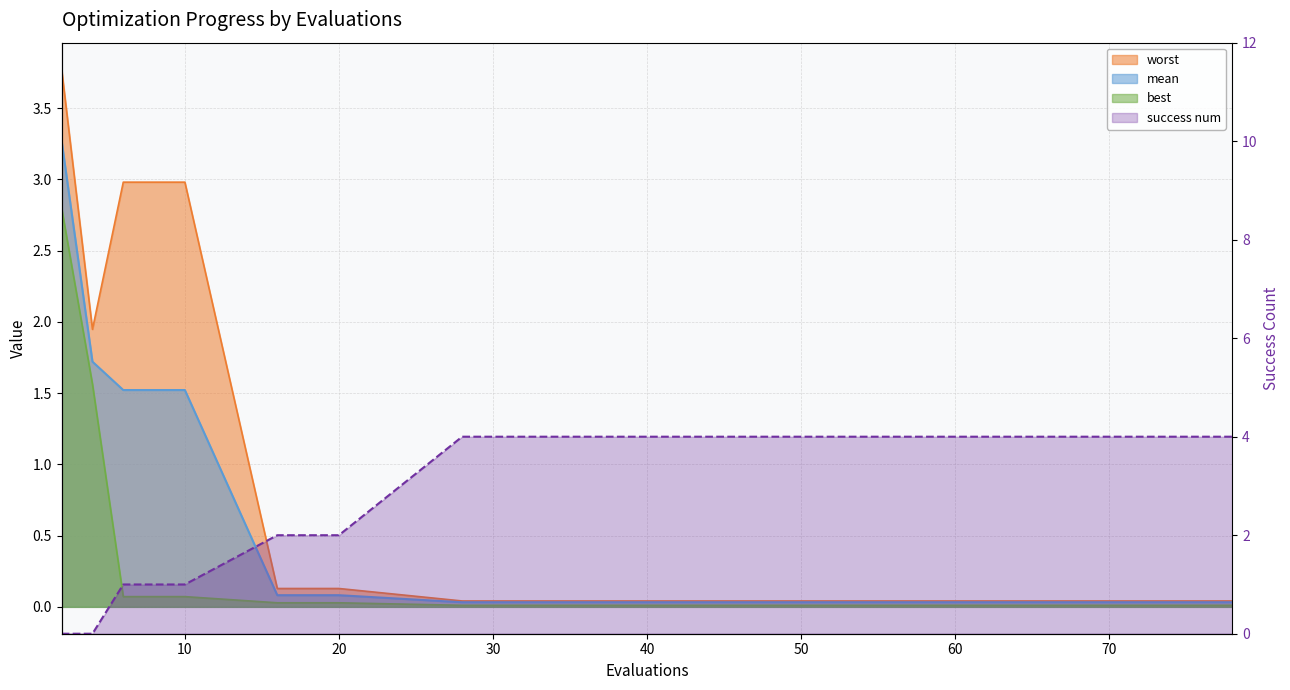

What is the value of the mean point at the 2nd from the left?

1.7